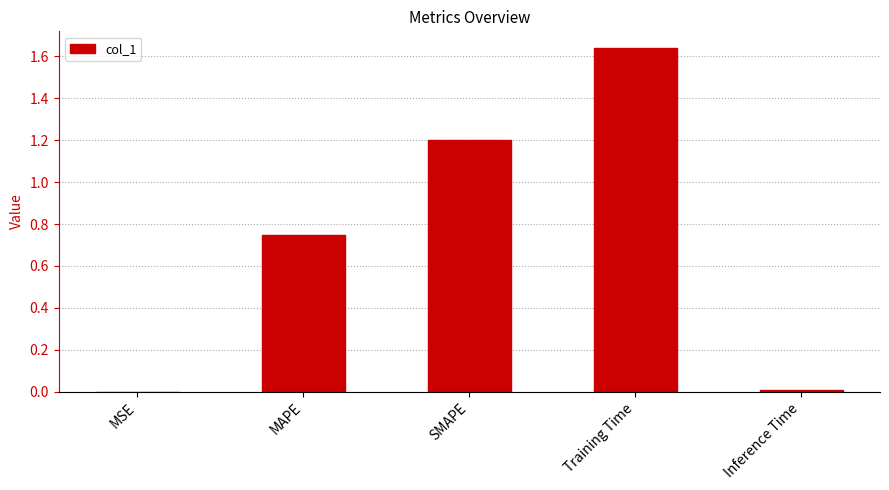

Which label corresponds to the largest value in the chart?

Training Time